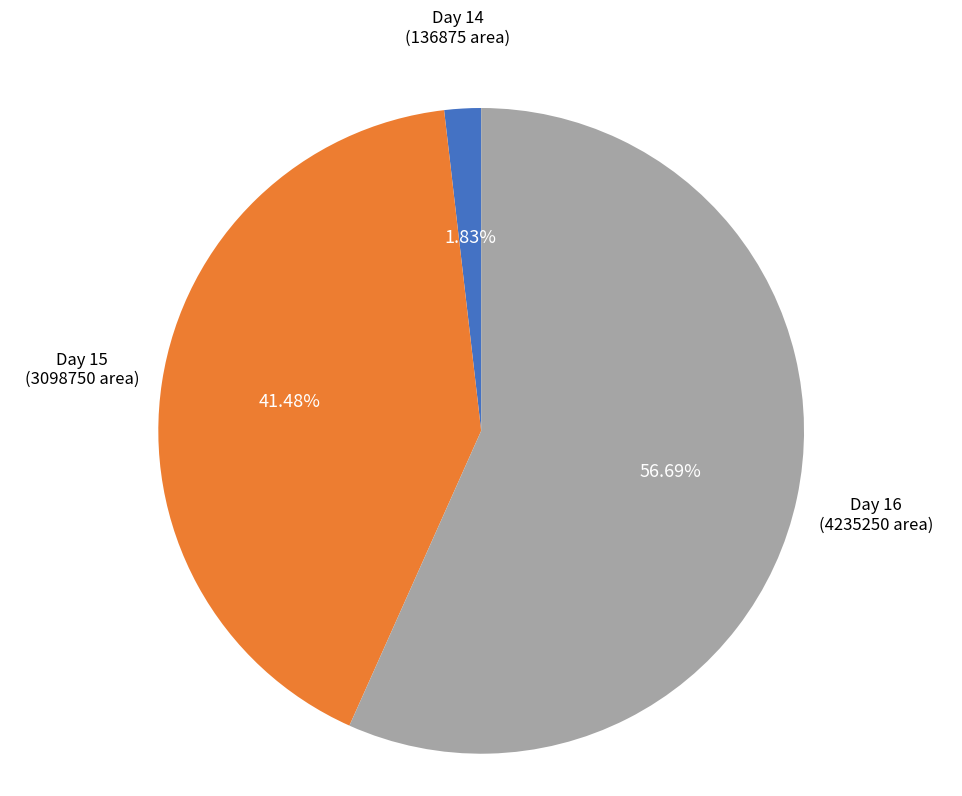

Which category accounts for the majority?

Day 16